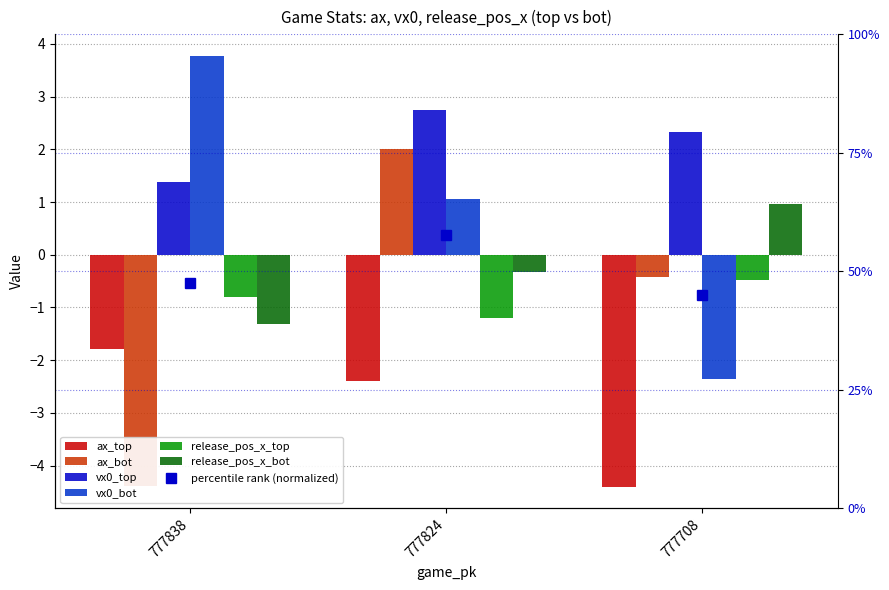

What is the sum of the release_pos_x_bot values at 777838 and 777708?

-0.3